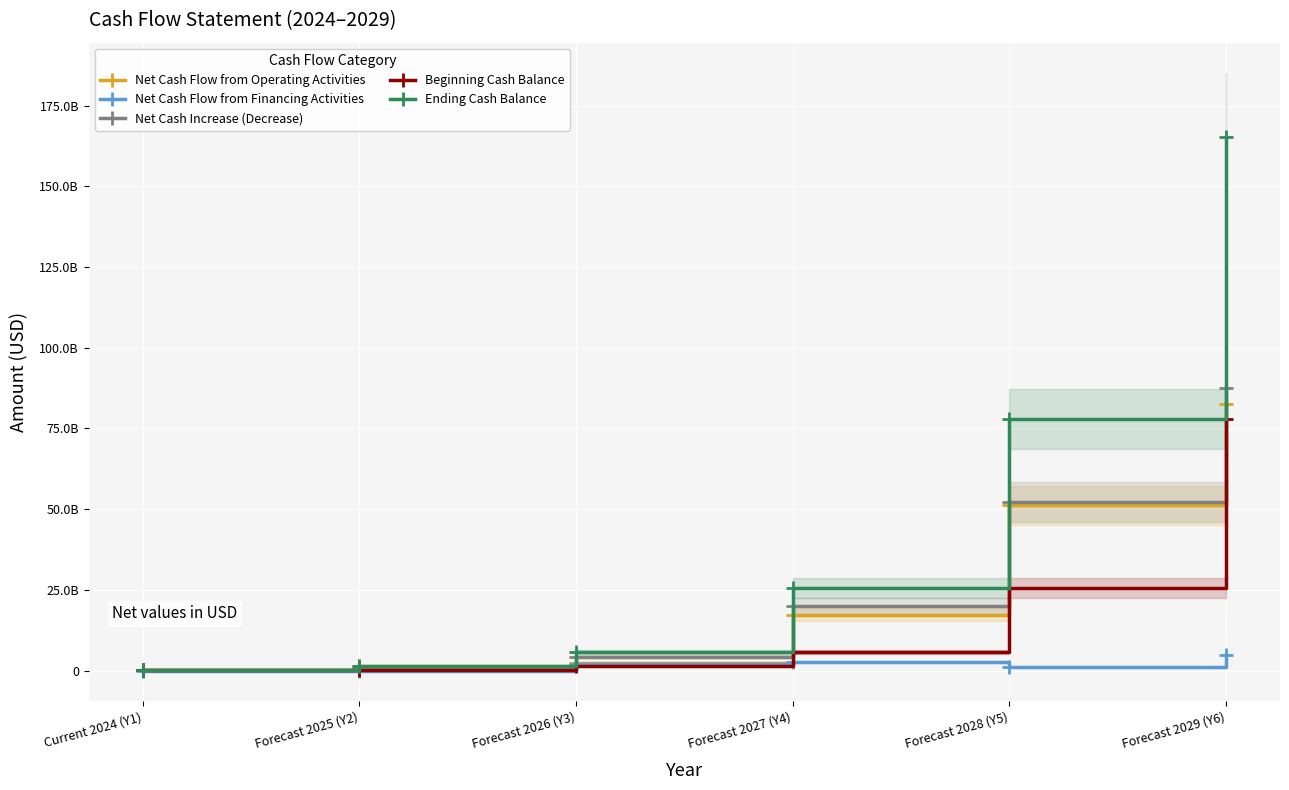

What is the total value across all series at Forecast 2027 (Y4)?

71353161075